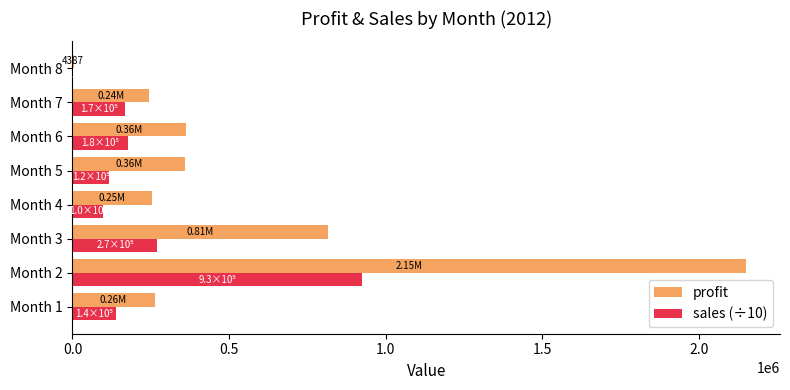

Which series has the largest total across all categories?

profit